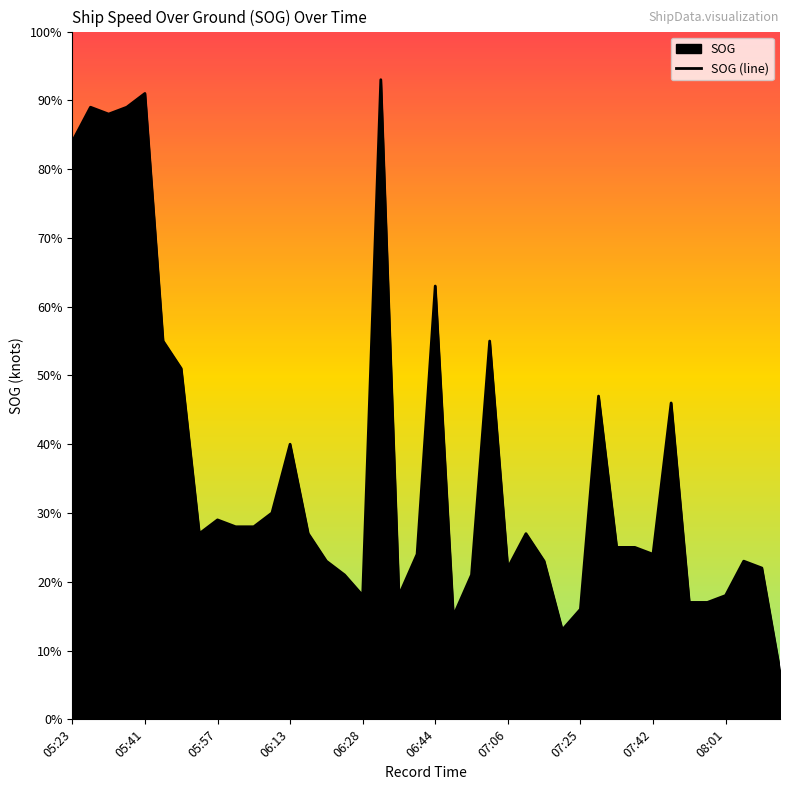

What is the change in value from 05:57 to 20?

-2.5